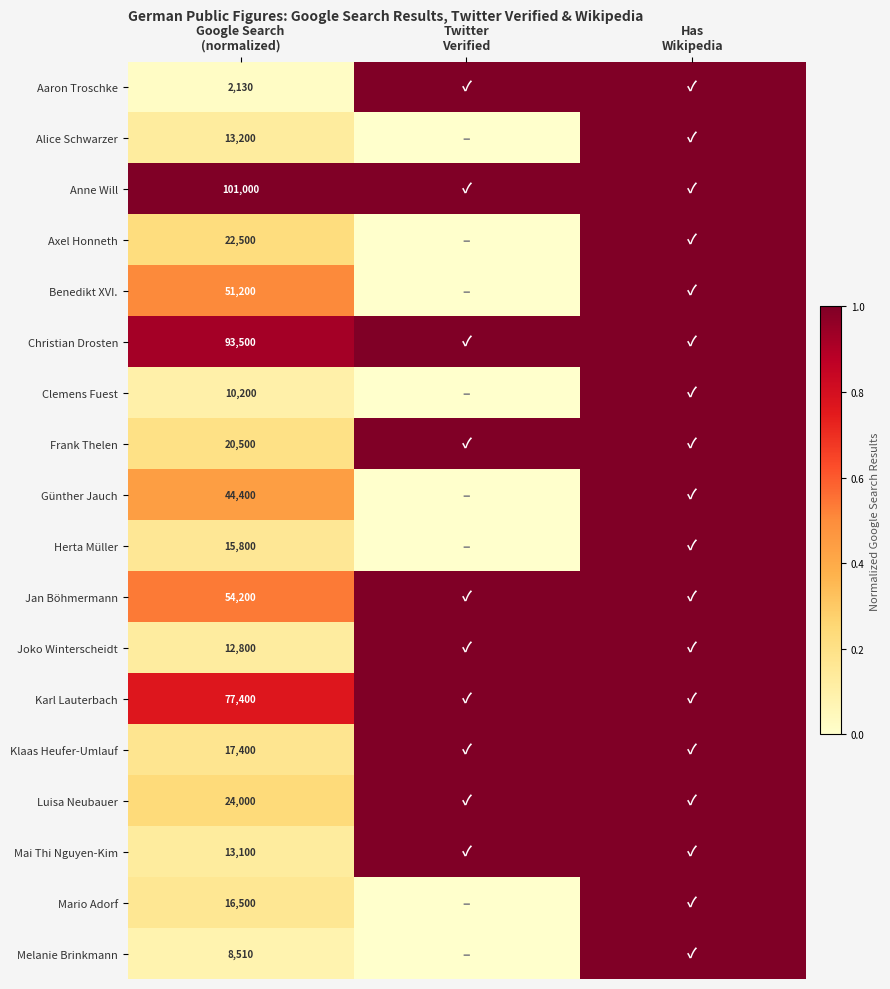

What is the difference between the maximum and minimum values in the Mario Adorf series?

1.0